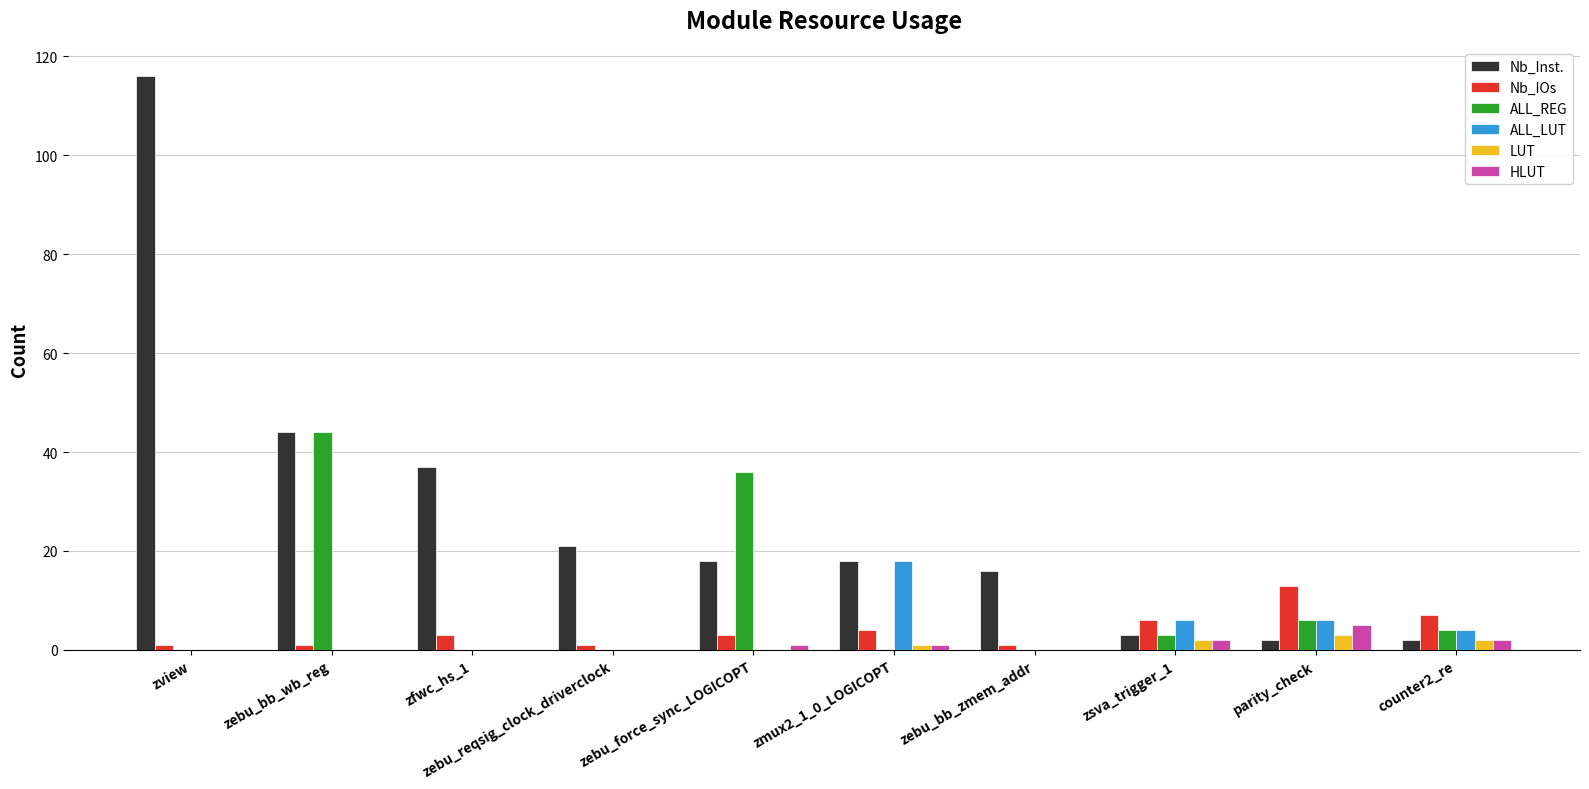

Reading left to right, list all the values displayed in this chart.

Nb_Inst.: zview=116	zebu_bb_wb_reg=44	zfwc_hs_1=37	zebu_reqsig_clock_driverclock=21	zebu_force_sync_LOGICOPT=18	zmux2_1_0_LOGICOPT=18	zebu_bb_zmem_addr=16	zsva_trigger_1=3	parity_check=2	counter2_re=2
Nb_IOs: zview=1	zebu_bb_wb_reg=1	zfwc_hs_1=3	zebu_reqsig_clock_driverclock=1	zebu_force_sync_LOGICOPT=3	zmux2_1_0_LOGICOPT=4	zebu_bb_zmem_addr=1	zsva_trigger_1=6	parity_check=13	counter2_re=7
ALL_REG: zview=0	zebu_bb_wb_reg=44	zfwc_hs_1=0	zebu_reqsig_clock_driverclock=0	zebu_force_sync_LOGICOPT=36	zmux2_1_0_LOGICOPT=0	zebu_bb_zmem_addr=0	zsva_trigger_1=3	parity_check=6	counter2_re=4
ALL_LUT: zview=0	zebu_bb_wb_reg=0	zfwc_hs_1=0	zebu_reqsig_clock_driverclock=0	zebu_force_sync_LOGICOPT=0	zmux2_1_0_LOGICOPT=18	zebu_bb_zmem_addr=0	zsva_trigger_1=6	parity_check=6	counter2_re=4
LUT: zview=0	zebu_bb_wb_reg=0	zfwc_hs_1=0	zebu_reqsig_clock_driverclock=0	zebu_force_sync_LOGICOPT=0	zmux2_1_0_LOGICOPT=1	zebu_bb_zmem_addr=0	zsva_trigger_1=2	parity_check=3	counter2_re=2
HLUT: zview=0	zebu_bb_wb_reg=0	zfwc_hs_1=0	zebu_reqsig_clock_driverclock=0	zebu_force_sync_LOGICOPT=1	zmux2_1_0_LOGICOPT=1	zebu_bb_zmem_addr=0	zsva_trigger_1=2	parity_check=5	counter2_re=2